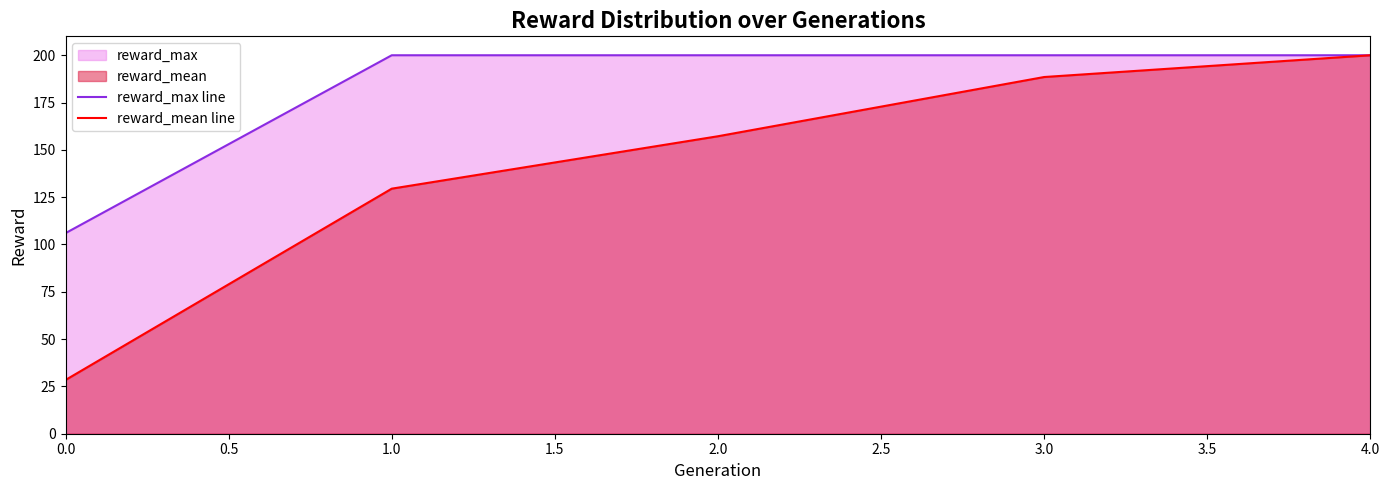

Rank the series by their average value, from lowest to highest.

reward_mean line, reward_max line